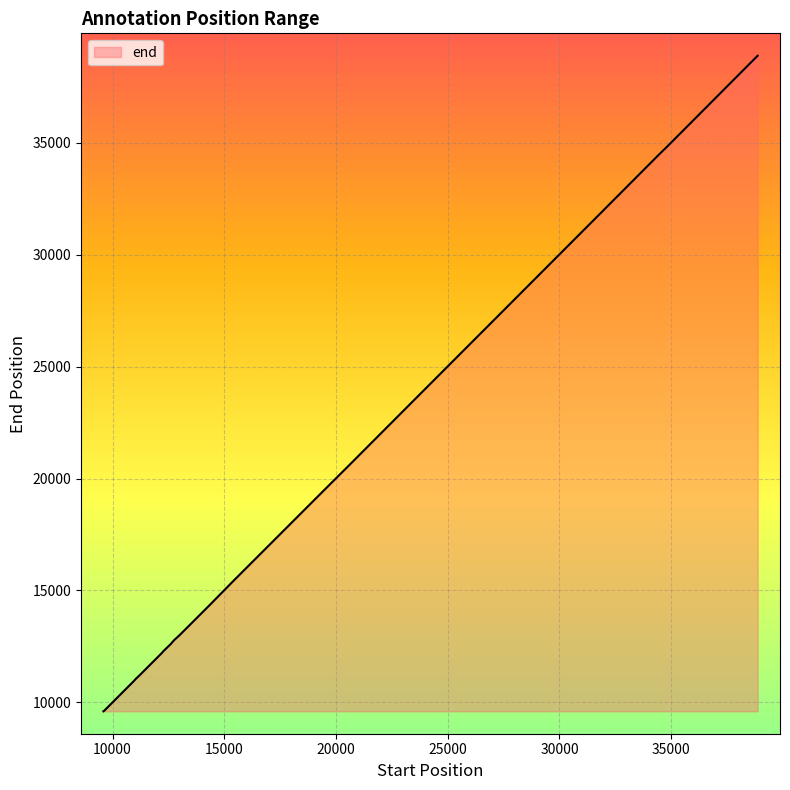

What is the difference between the maximum and minimum values?

29287